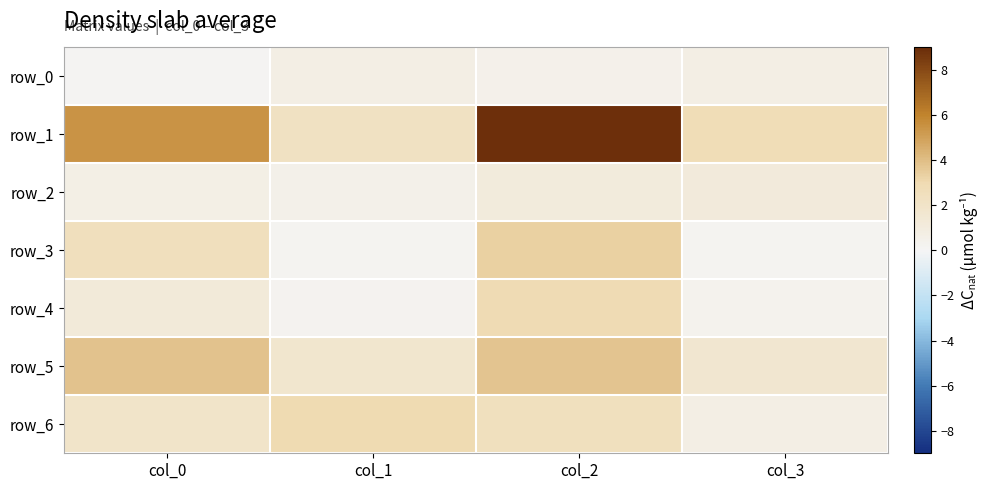

Count the row_2 values in the range 0 to 1.

2